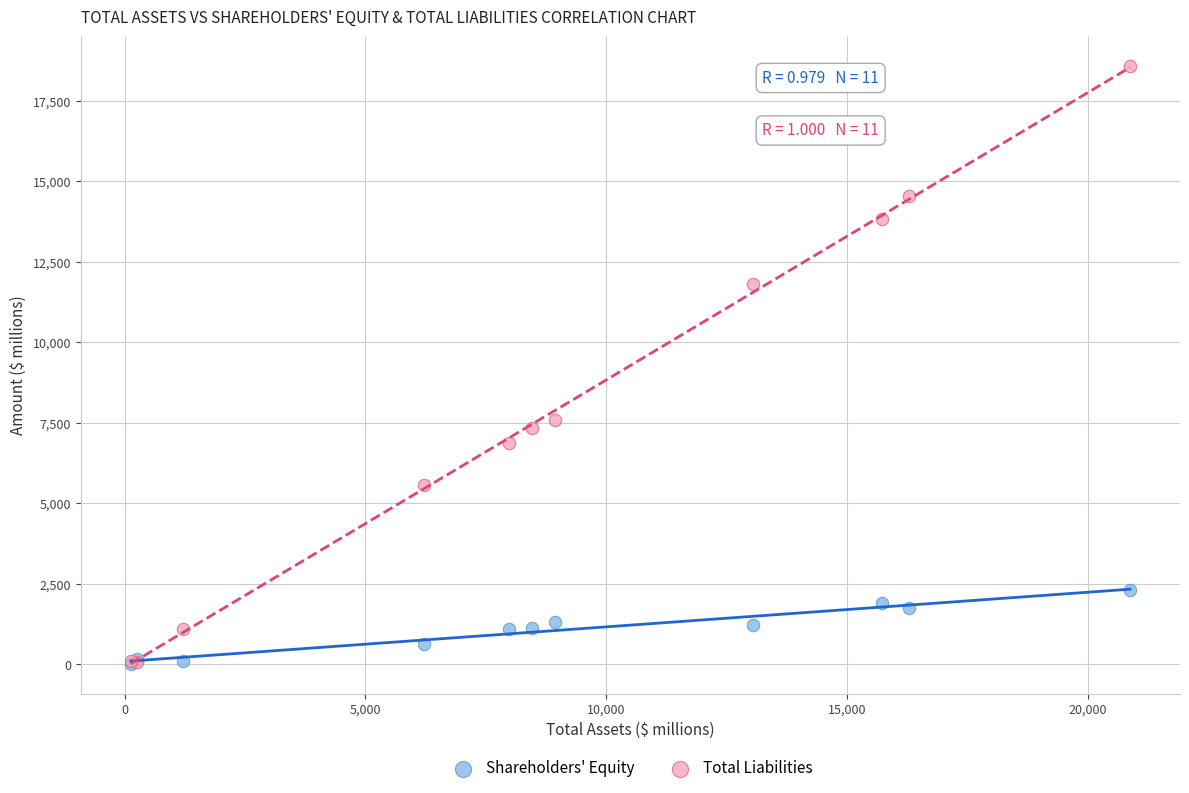

What are all the series names shown in the legend?

Shareholders' Equity, Total Liabilities